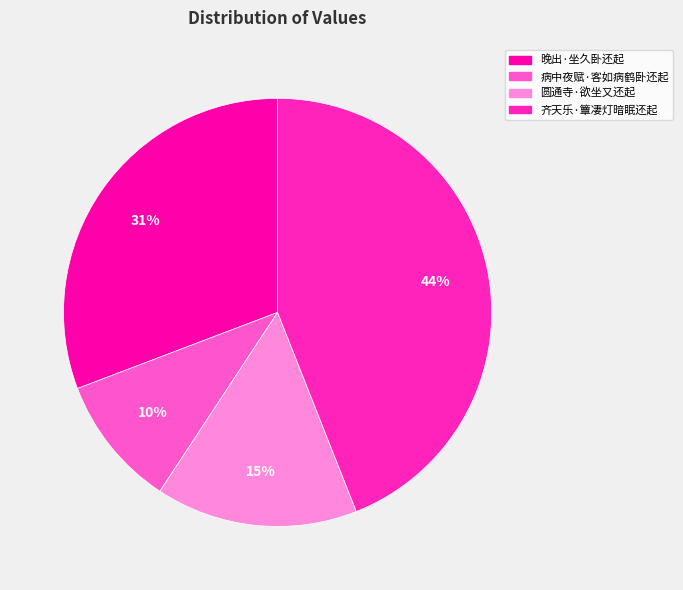

To the nearest percent, what is the difference between the largest and smallest slice percentages?

34%